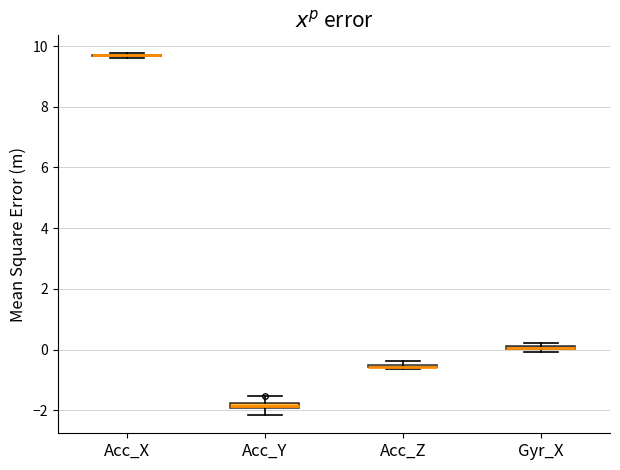

Where is the upper edge of the box for Acc_Y on the y-axis? The values are not printed on the chart, so give them approximately, as read against the axis.

-1.8